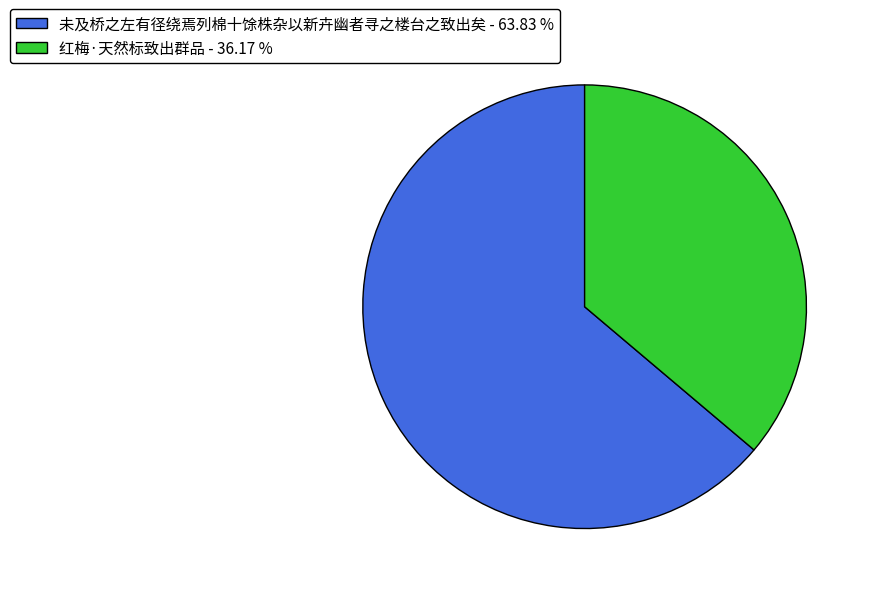

Is the sum of 红梅·天然标致出群品 - 36.17 % and 未及桥之左有径绕焉列棉十馀株杂以新卉幽者寻之楼台之致出矣 - 63.83 % greater than half?

Yes